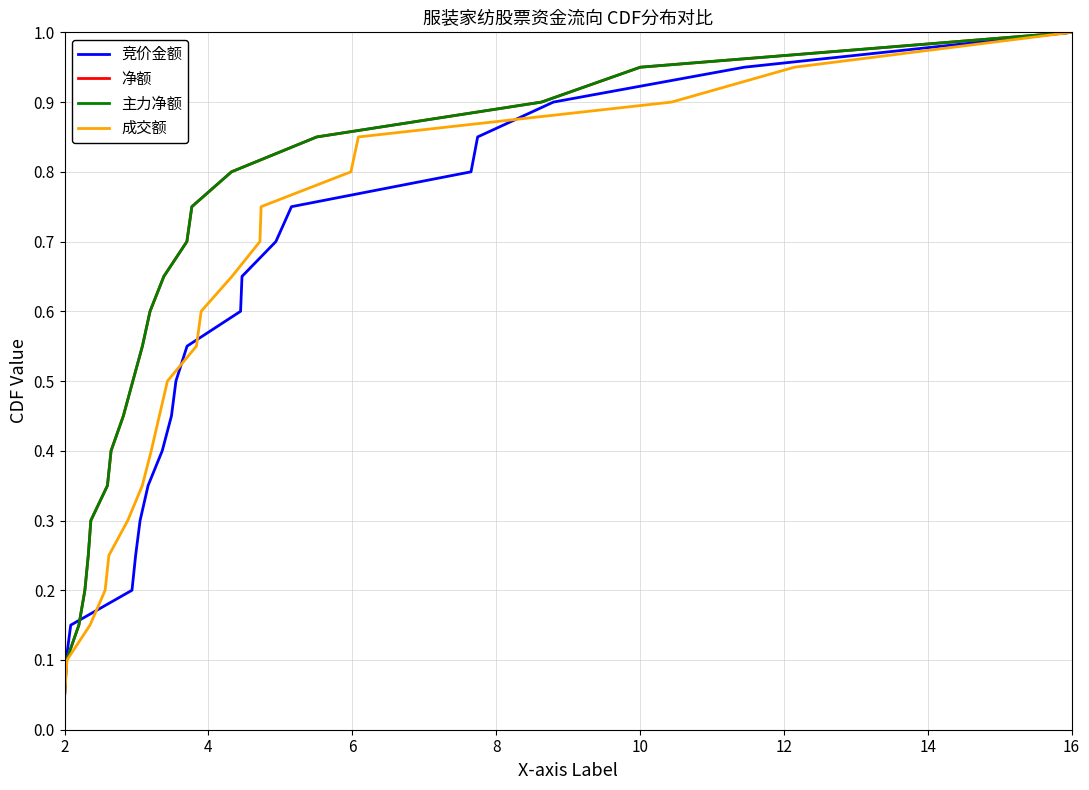

What is the maximum value shown in the chart?

1.0